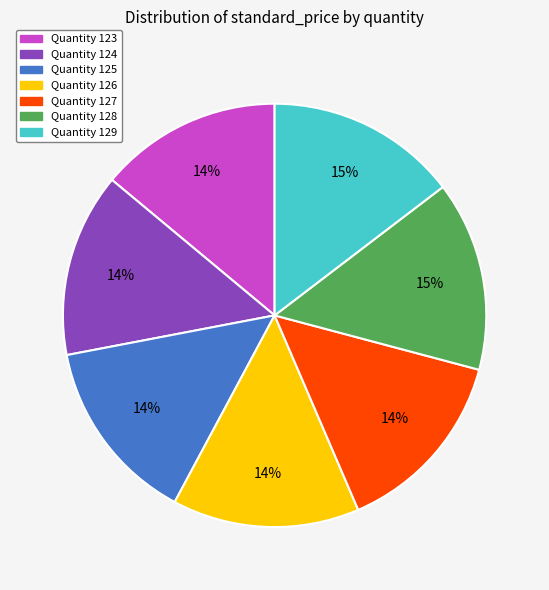

Does any single category account for the majority?

No